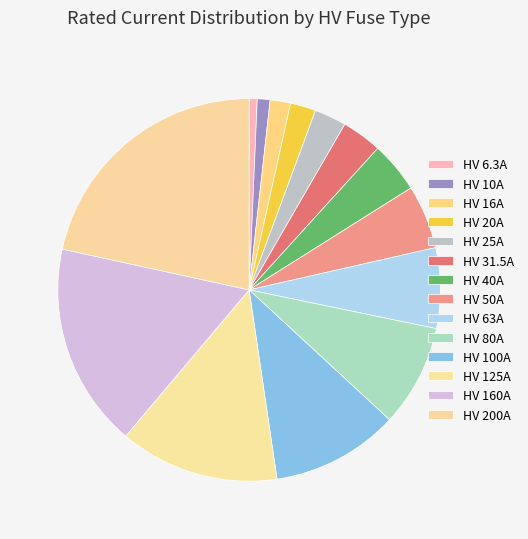

To the nearest percent, what is the average slice percentage?

7%